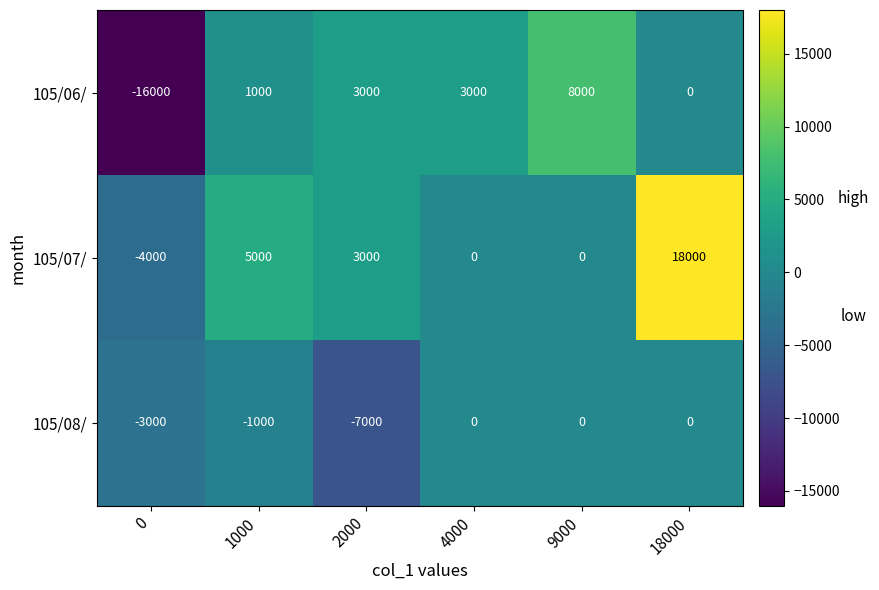

What is the difference between the second highest and minimum values in the 105/07/ series?

9000